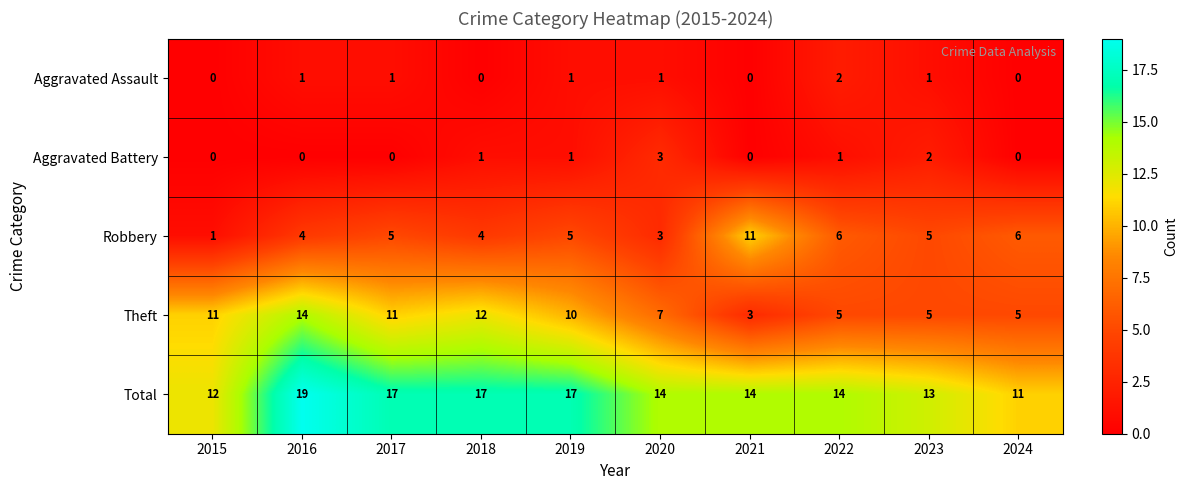

Which series has the largest total across all categories?

Total